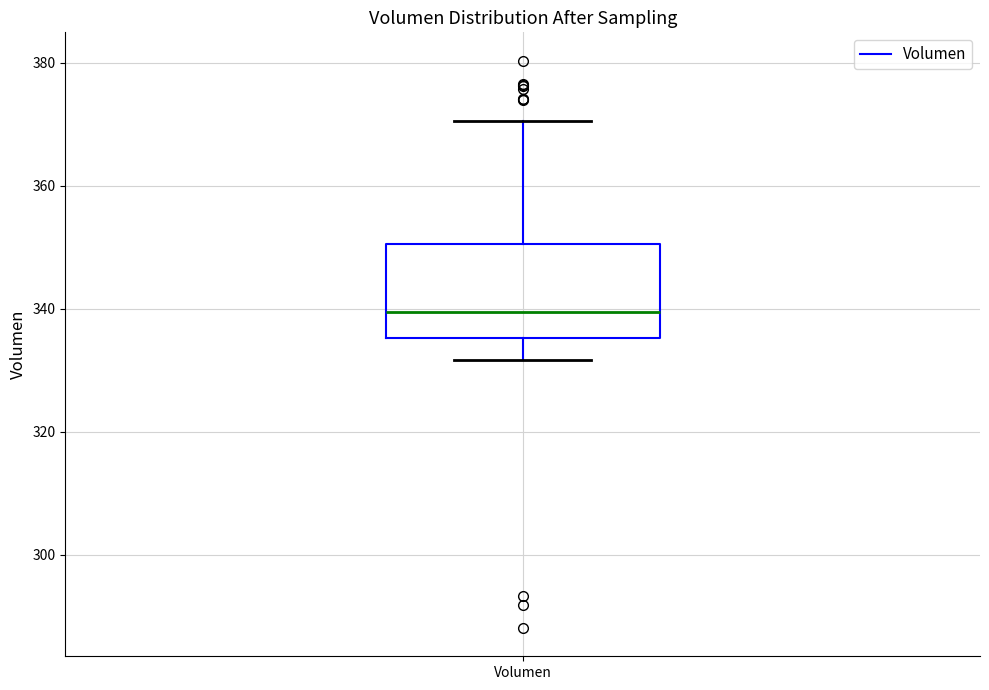

Where is the lower edge of the box for Volumen on the y-axis? The values are not printed on the chart, so give them approximately, as read against the axis.

336